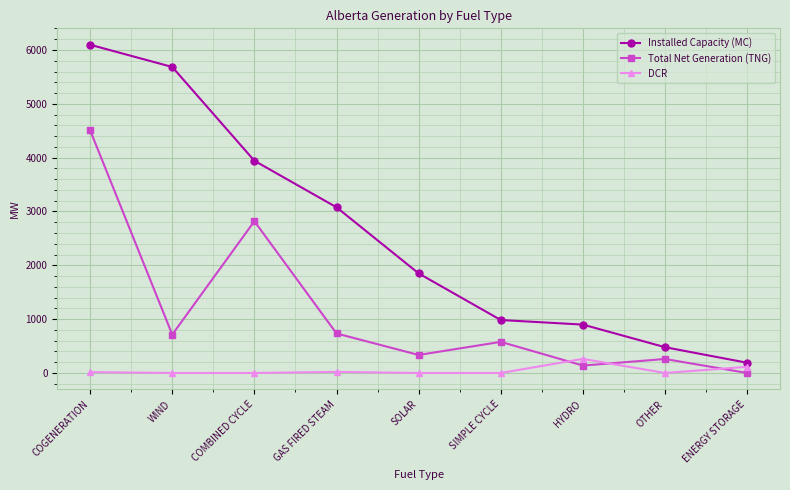

Where is Total Net Generation (TNG) nearest to the value 2254?

COMBINED CYCLE